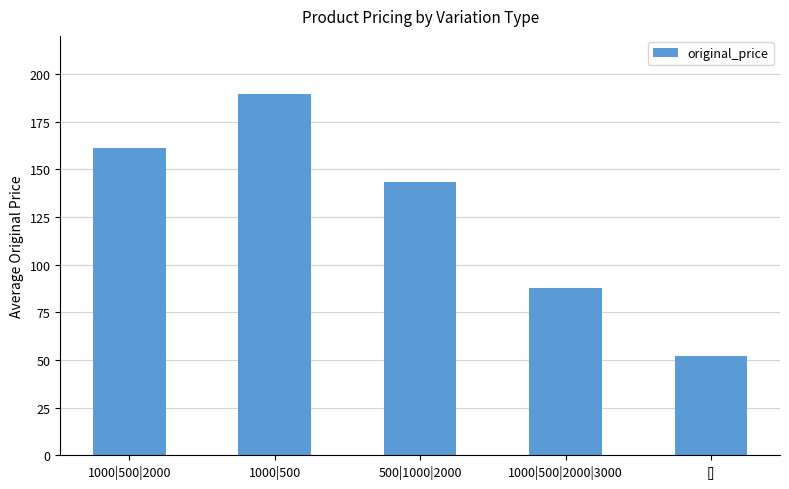

Which has a higher value, 500|1000|2000 or 1000|500|2000|3000?

500|1000|2000